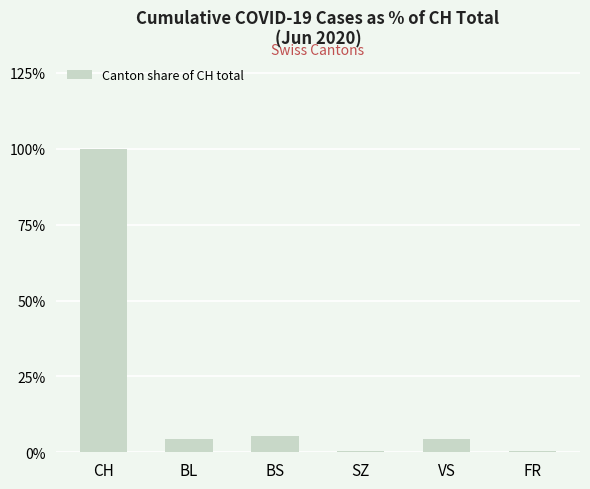

What is the ratio of the value at BS to the value at CH?

0.1